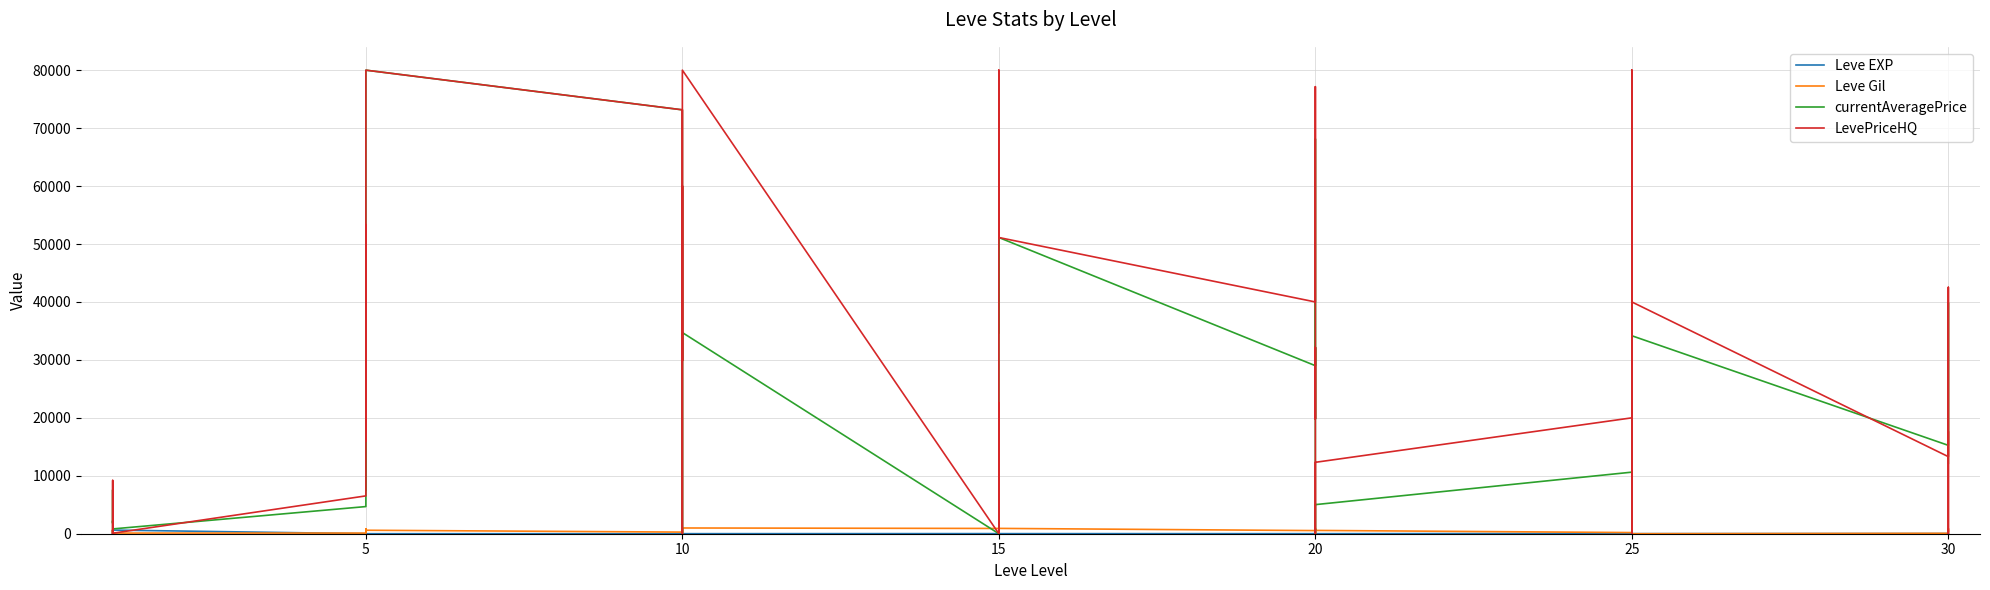

After their last crossing, which series has the higher values: Leve EXP or Leve Gil?

Leve Gil